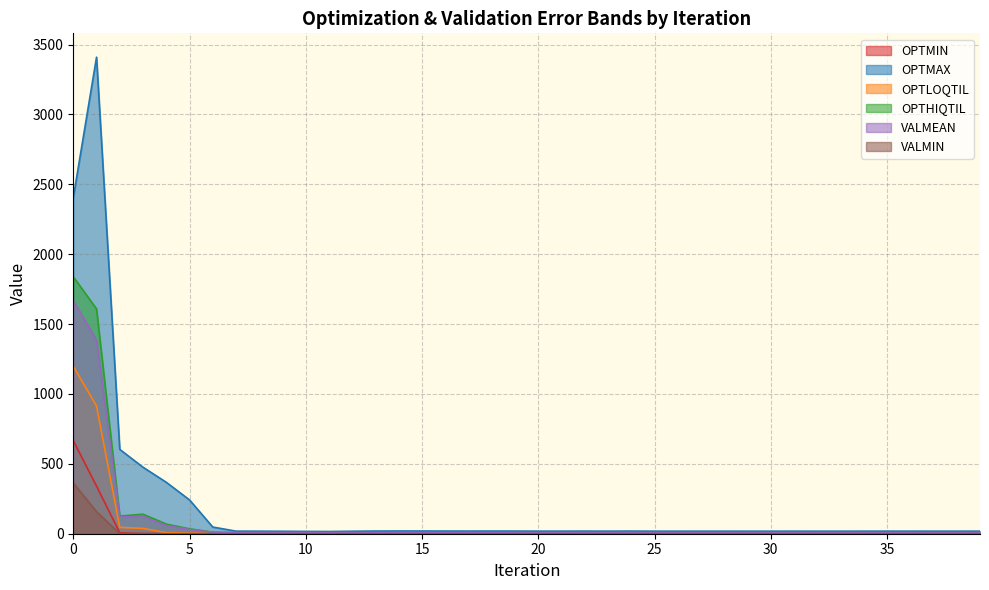

Where is VALMIN nearest to the value 181?

1